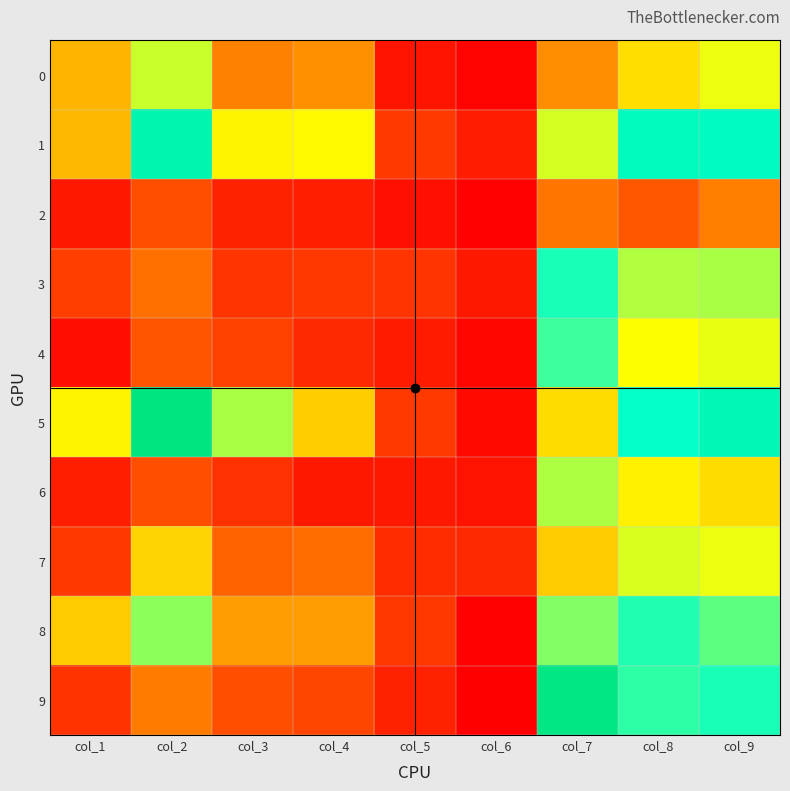

Which has a higher value, col_5 or col_8?

col_8